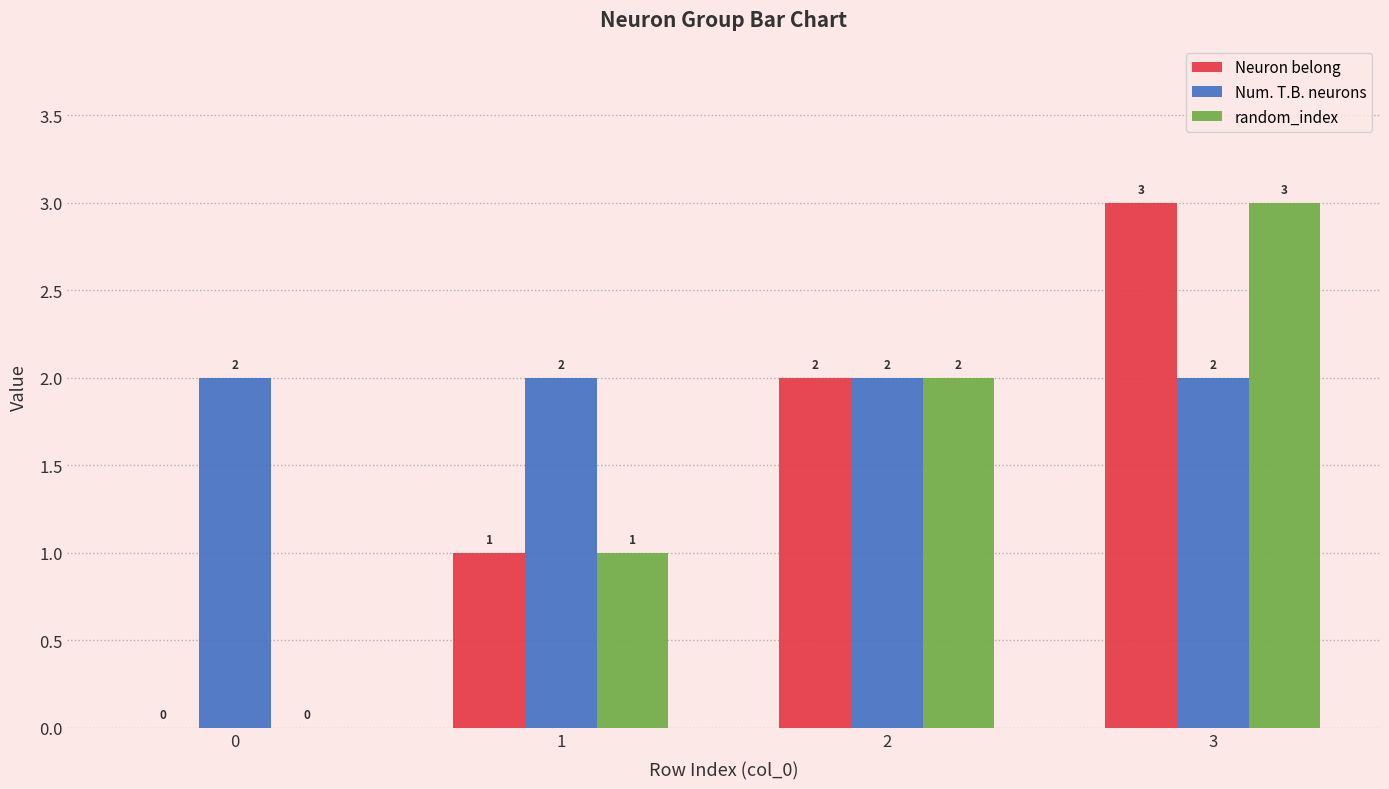

Reading left to right, transcribe all the data shown in this chart.

Neuron belong: 0	1	2	3
Num. T.B. neurons: 2	2	2	2
random_index: 0	1	2	3